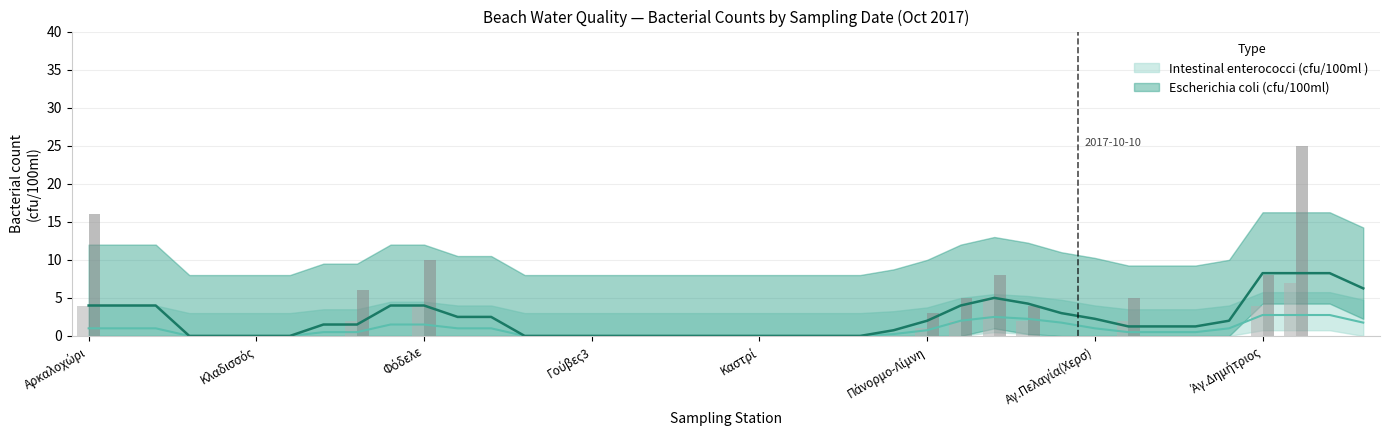

True or false: Escherichia coli (cfu/100ml) has a value of 16 at 2017-10-09.

False